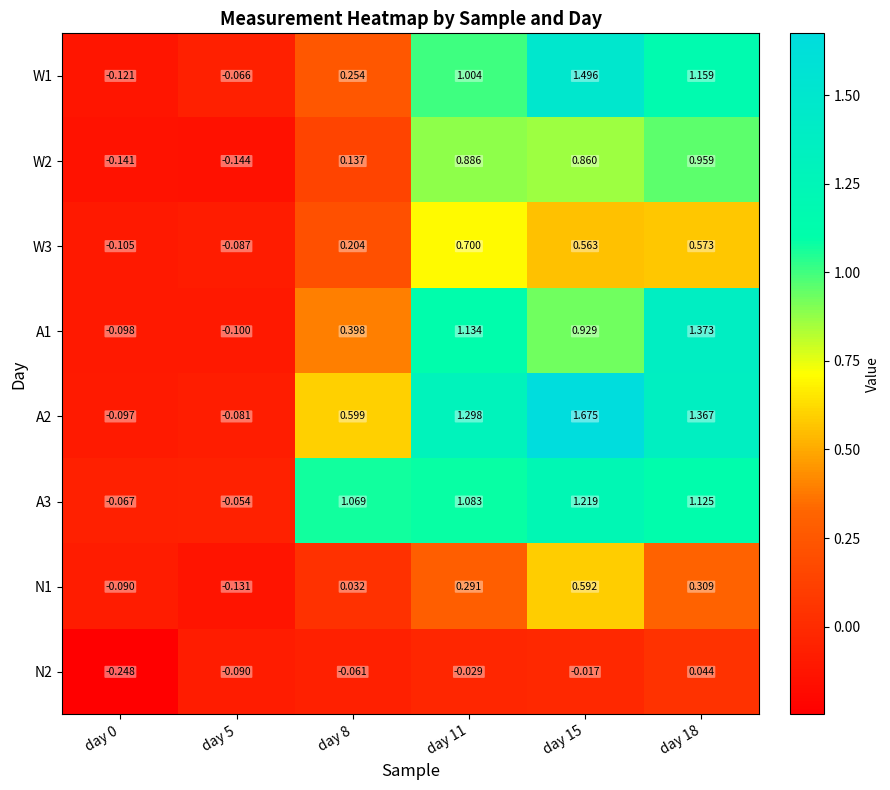

Which series has the largest total across all categories?

A2